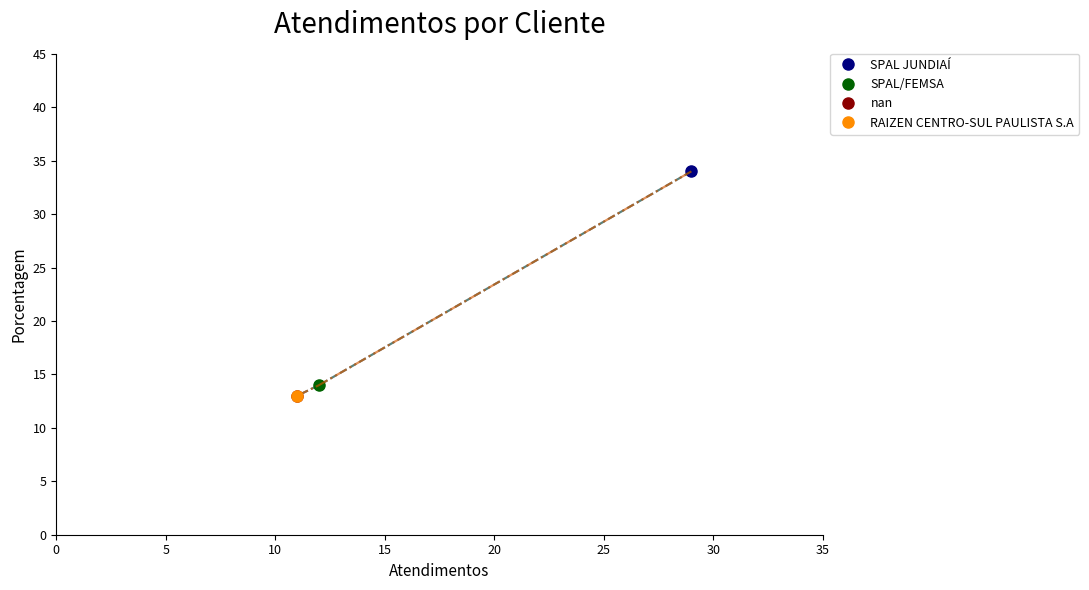

Where does the data first go above 14?

SPAL JUNDIAÍ